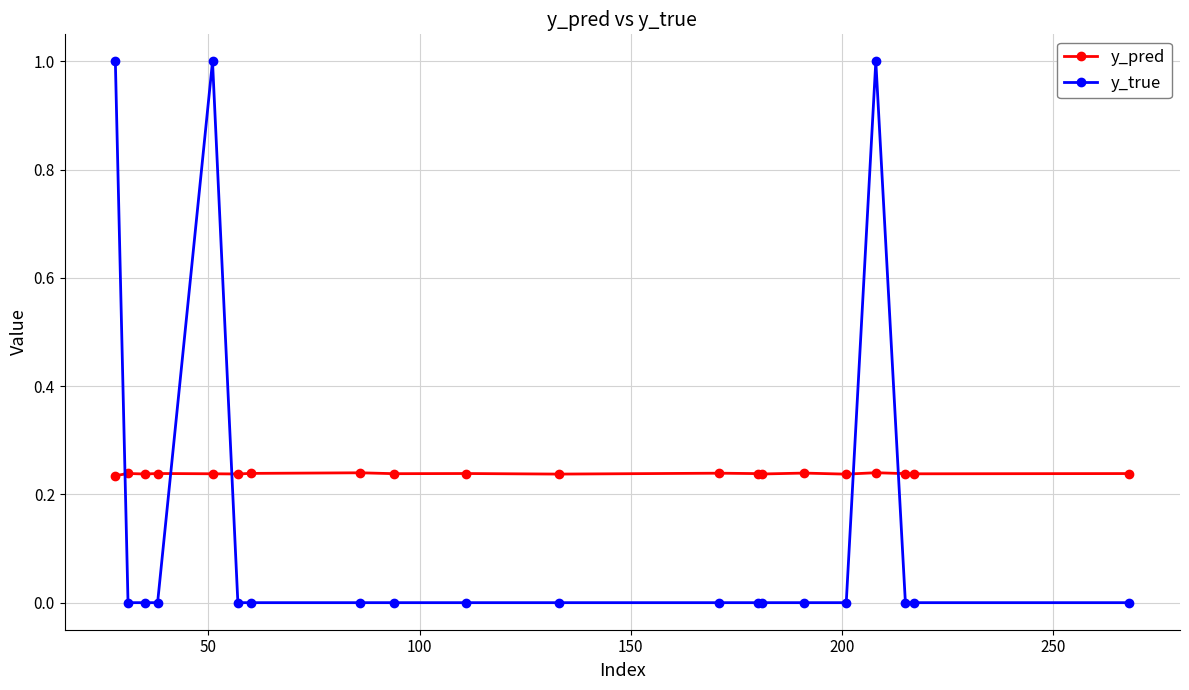

What is the highest value of the y_true series?

1.0